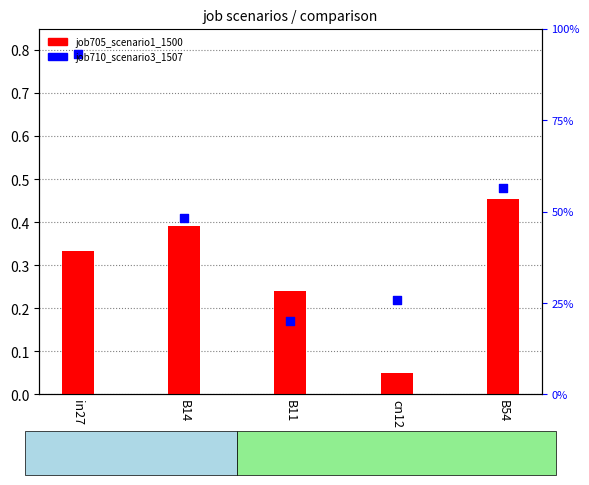

What are all the series names shown in the legend?

job705_scenario1_1500, job710_scenario3_1507